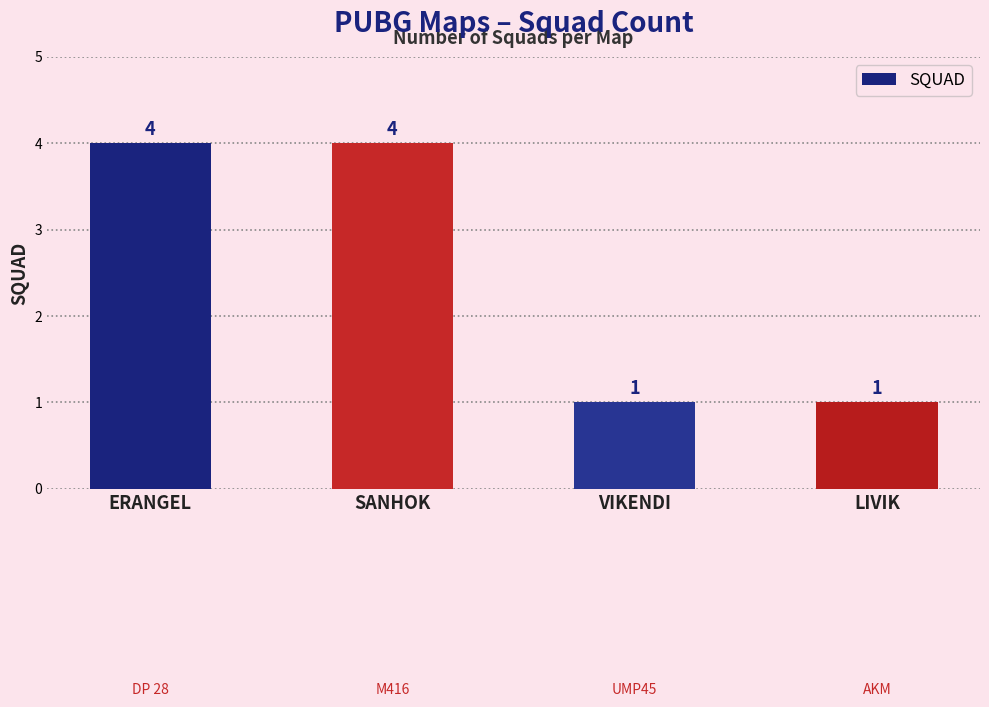

How many values are between 1 and 4?

4